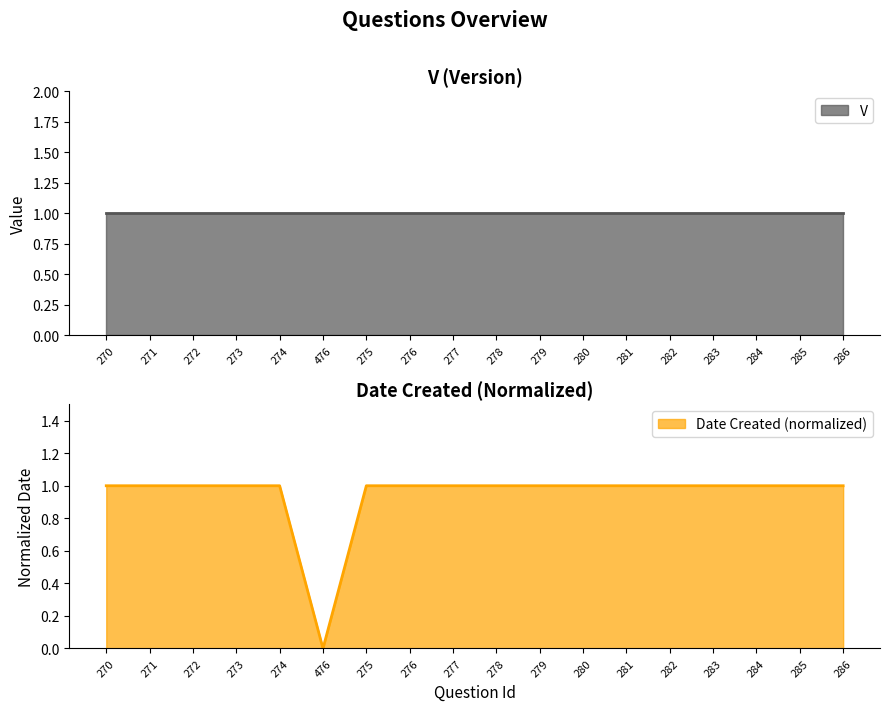

What position from the left is 283?

15